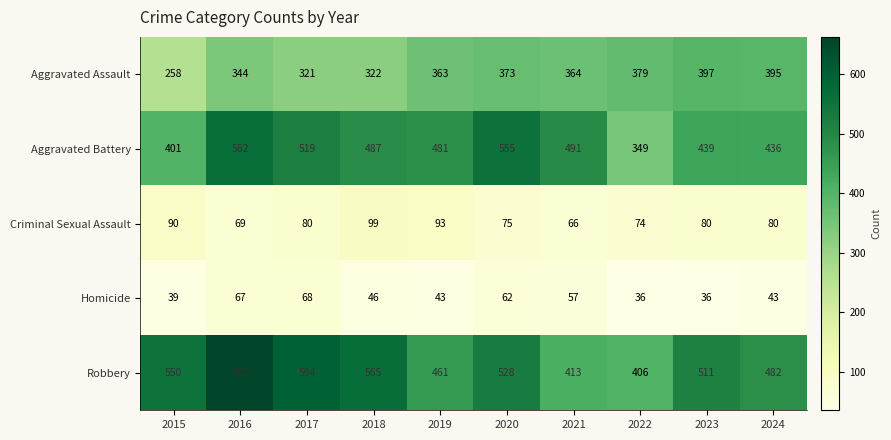

The value of Aggravated Assault at 2017 is 436. True or false?

False